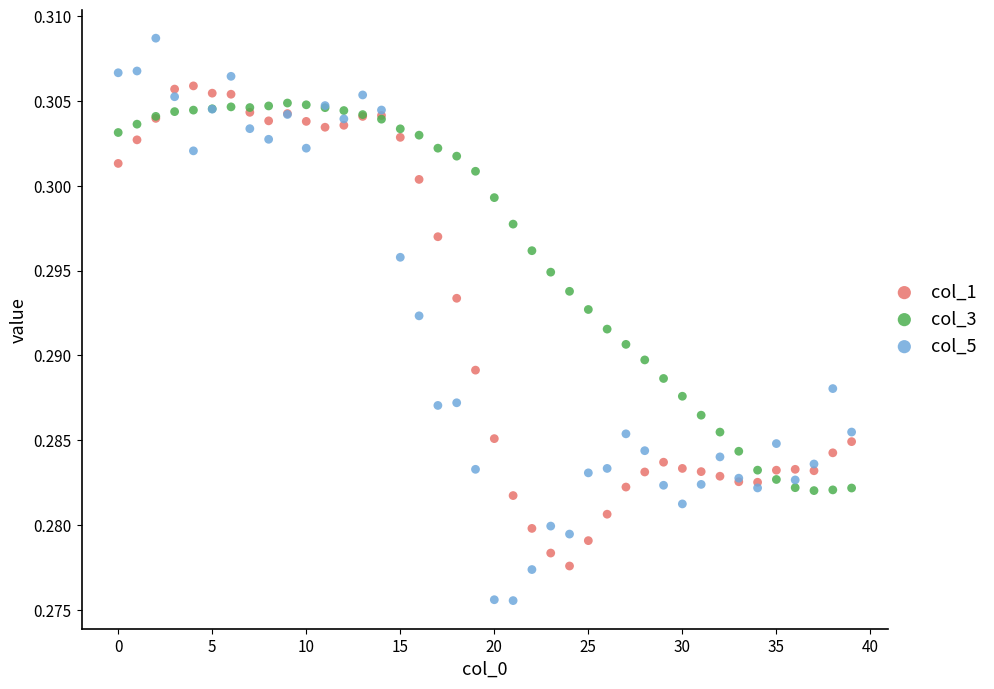

Which series reaches the maximum Y coordinate?

col_5